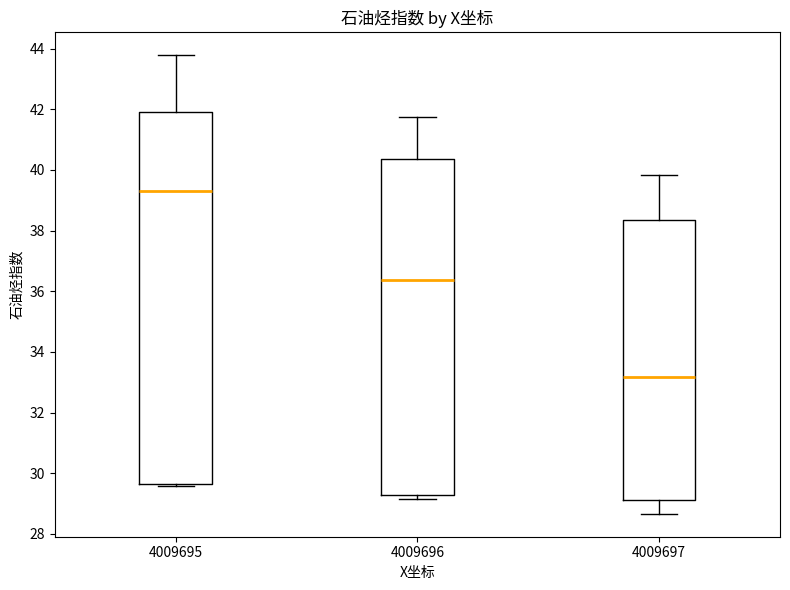

Which box has the highest median line?

4009695